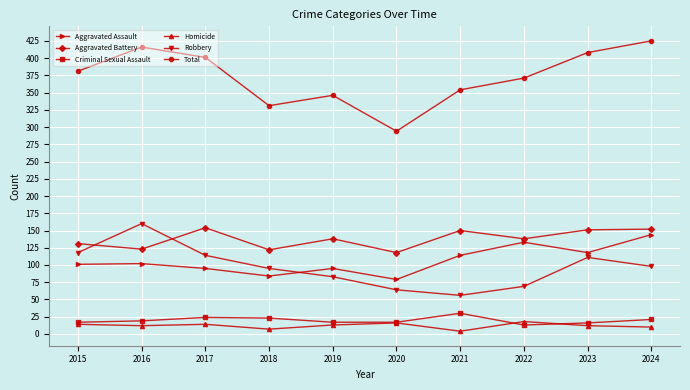

What is the minimum value shown in the chart?

4